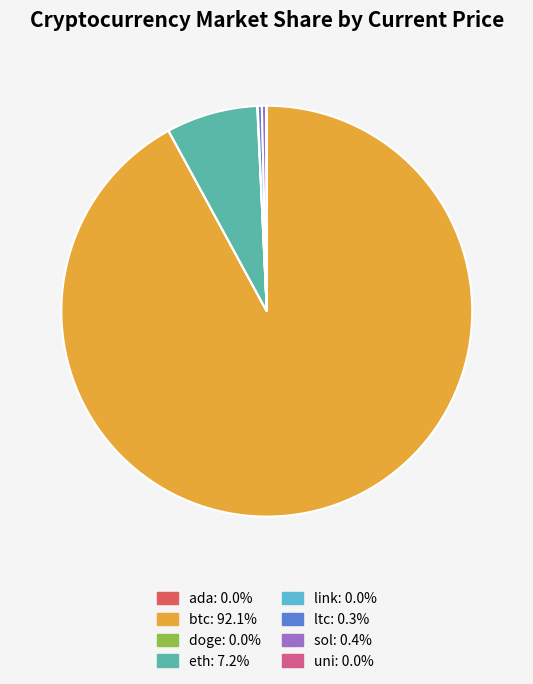

Does btc account for over 50% of the chart?

Yes